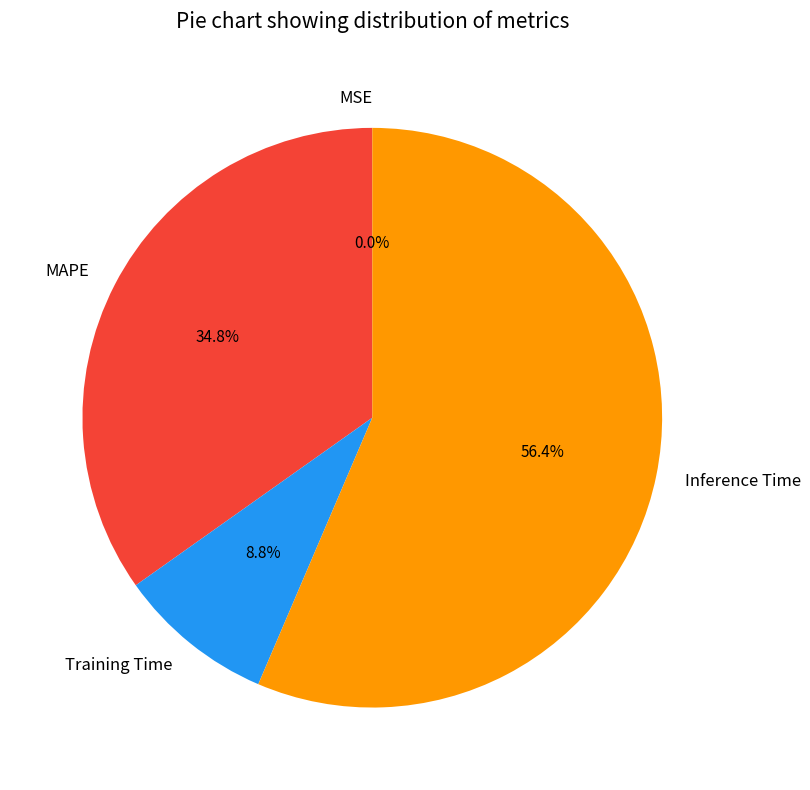

What percentage is NOT represented by Inference Time?

43.6%